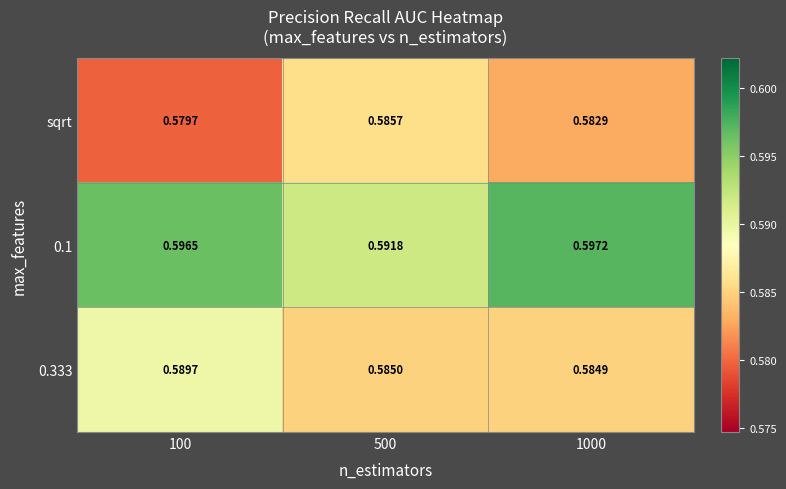

Which series has the widest spread of values?

sqrt